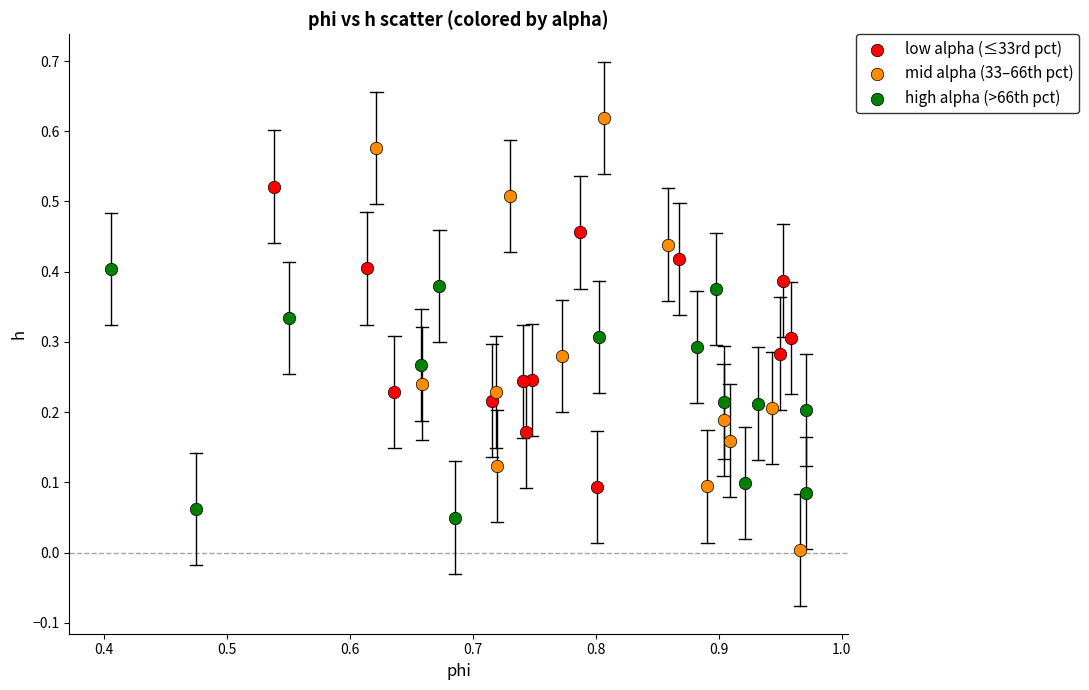

Which series reaches the maximum Y coordinate?

mid alpha (33–66th pct)